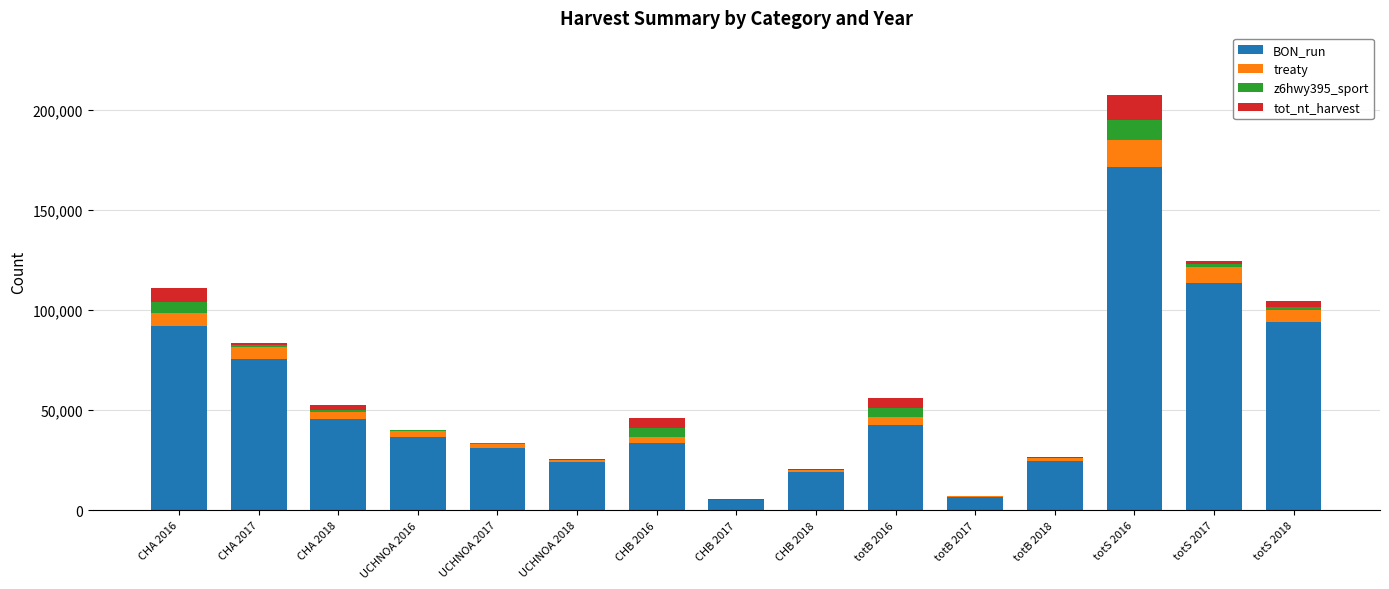

At which category is the sum across all series the highest?

totS 2016